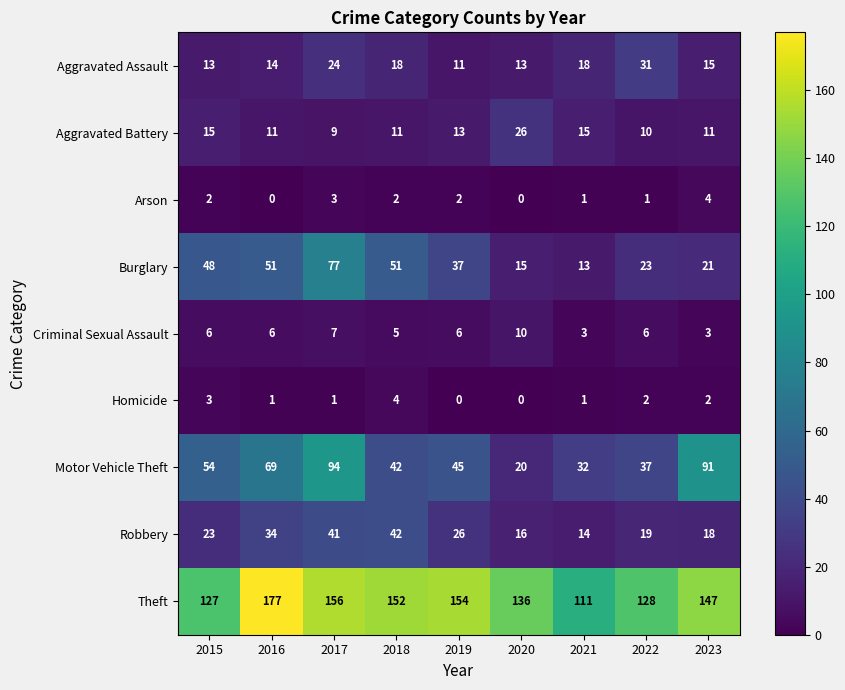

The value of Arson at 2019 is 2. True or false?

True